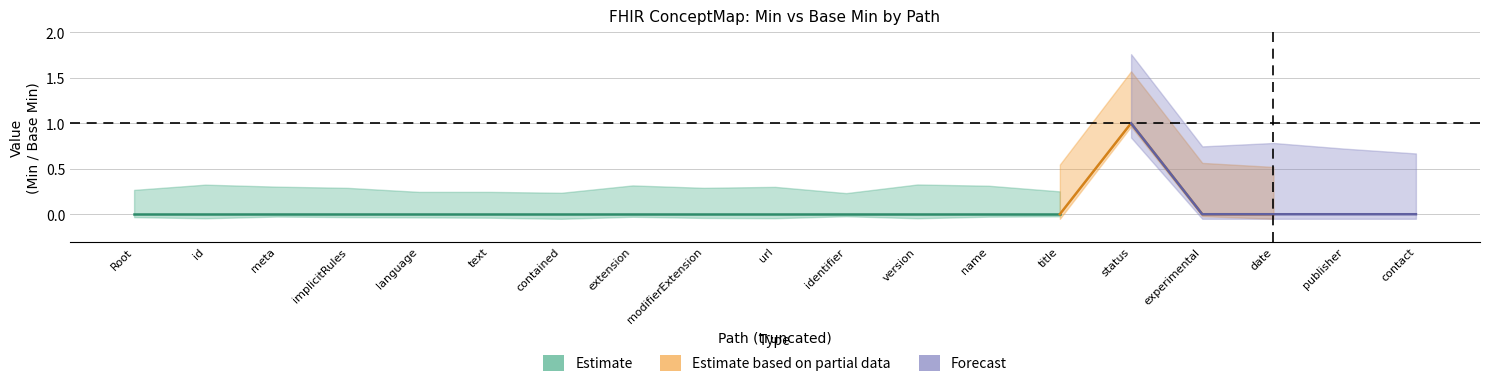

The Base Min series shows 0 at ConceptMap.url. True or false?

True